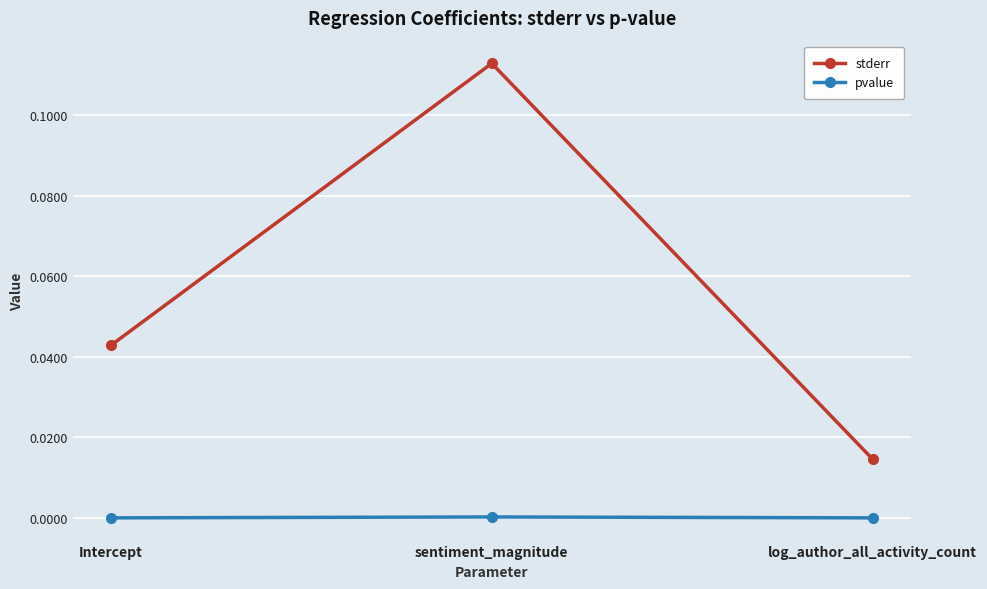

What is the label of the 3rd point from the right?

Intercept